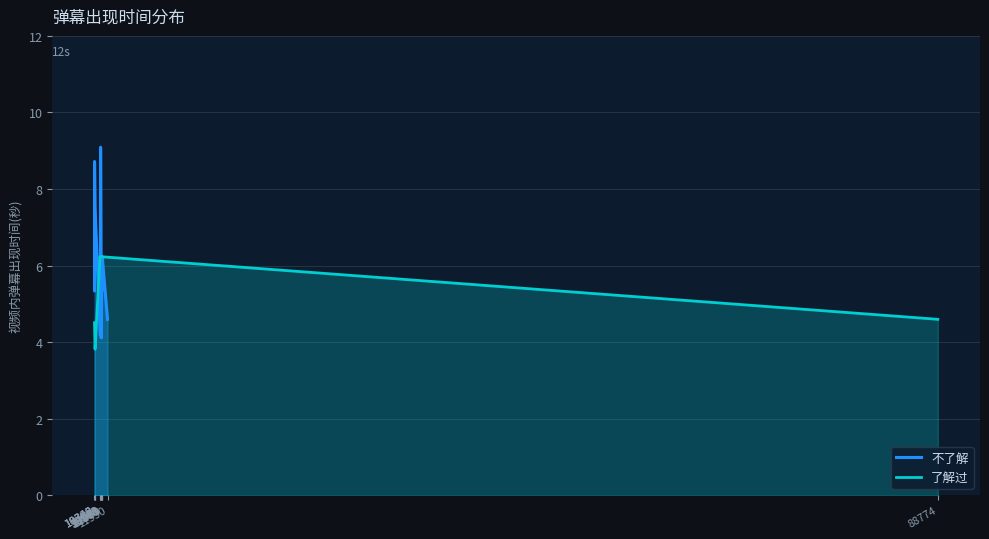

What is the lowest value of the 了解过 series?

3.8